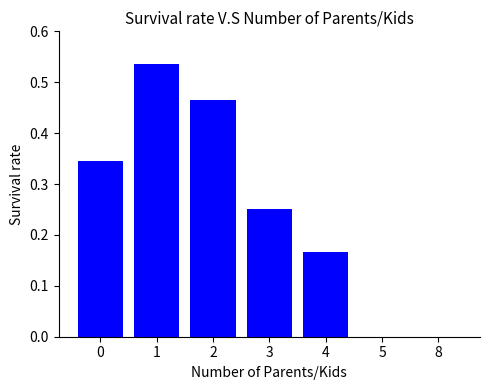

The value at 8 is -0.3. True or false?

False